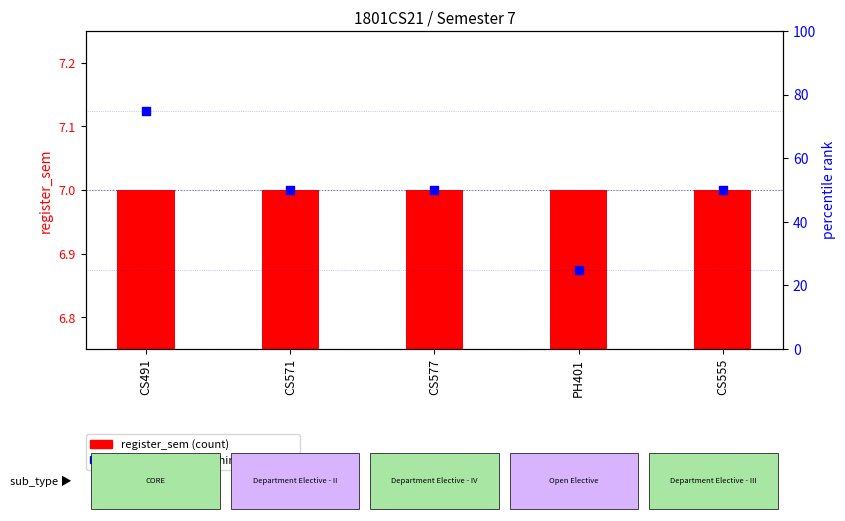

Is the value of percentile rank within the sample at CS555 greater than the value of register_sem (count) at CS577?

Yes